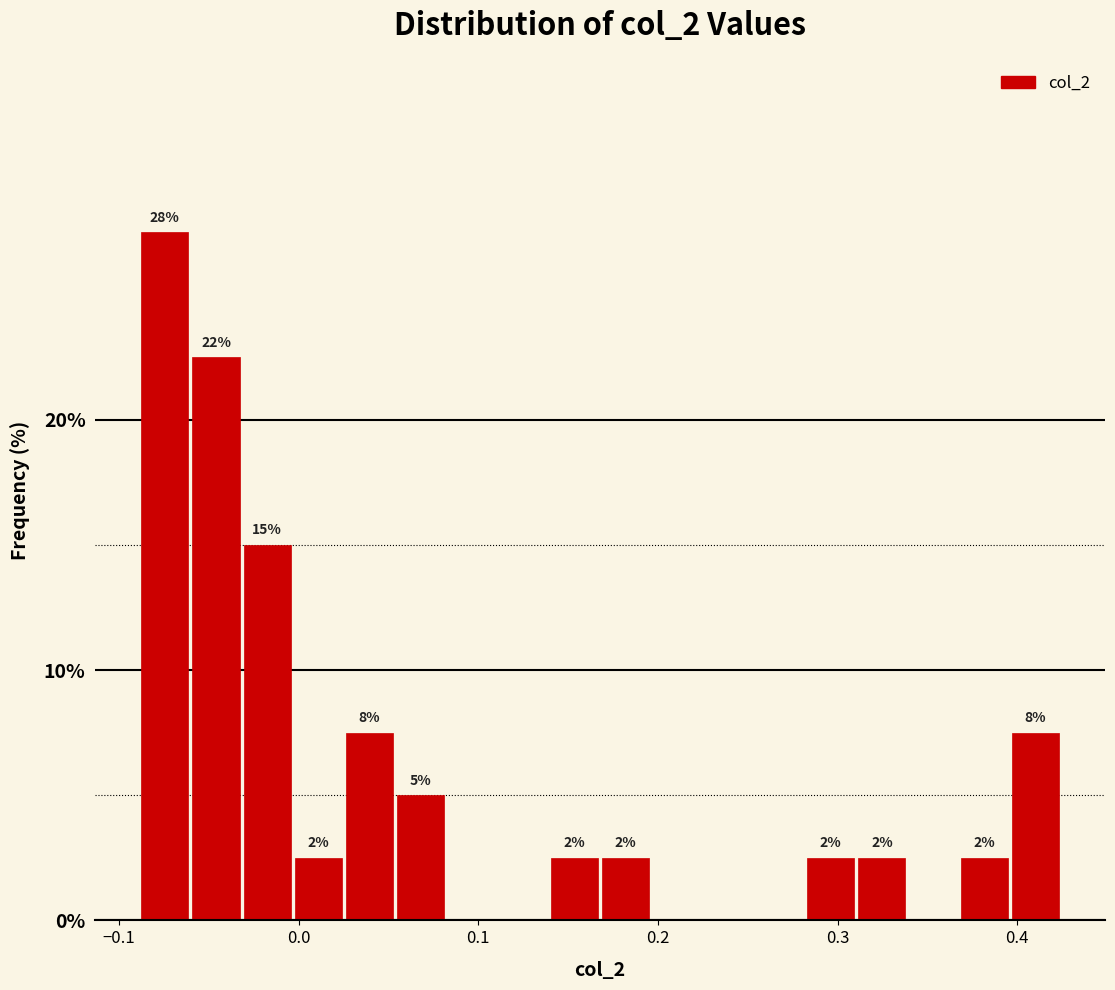

Around what value on the x-axis is the tallest bar? Give the approximate position of its centre, as read against the axis.

-0.07